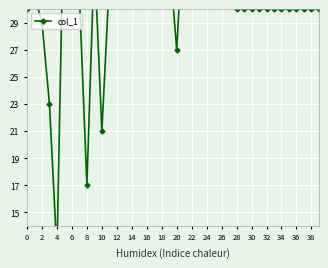

Approximately how many times larger is the value at 36 compared to 6?

1.3